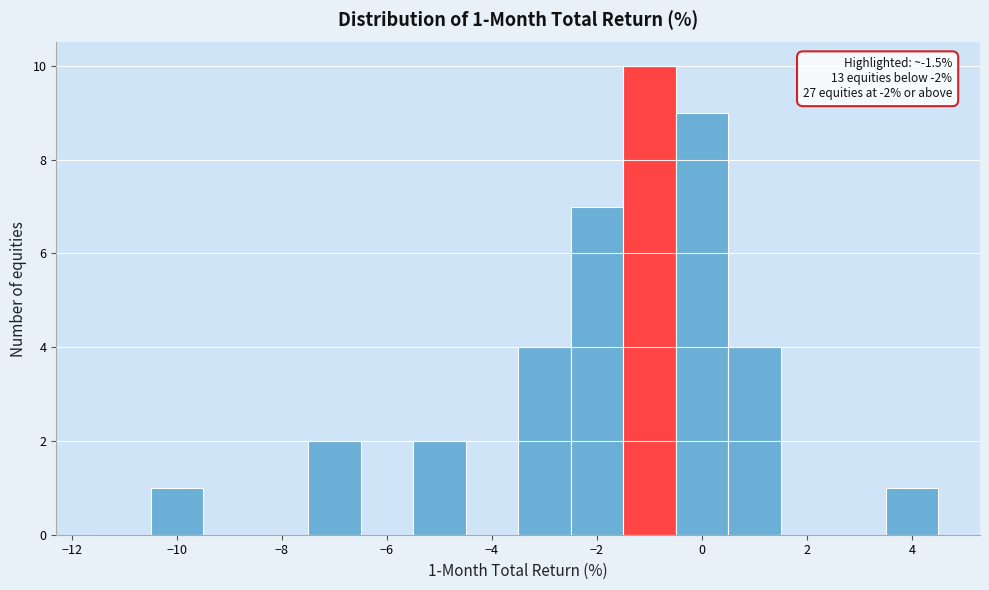

Over which range of the x-axis is the bar tallest?

-1.5 to -0.5